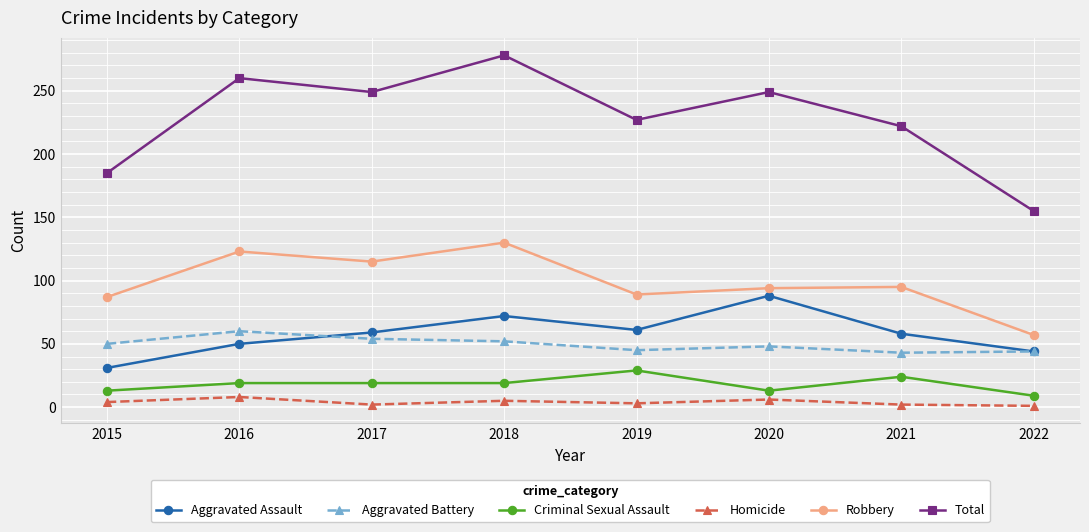

What is the total value across all series at 2020?

498